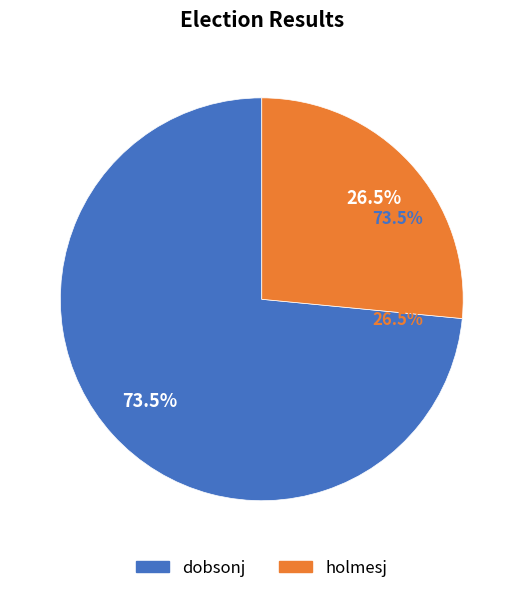

What is the majority slice?

dobsonj